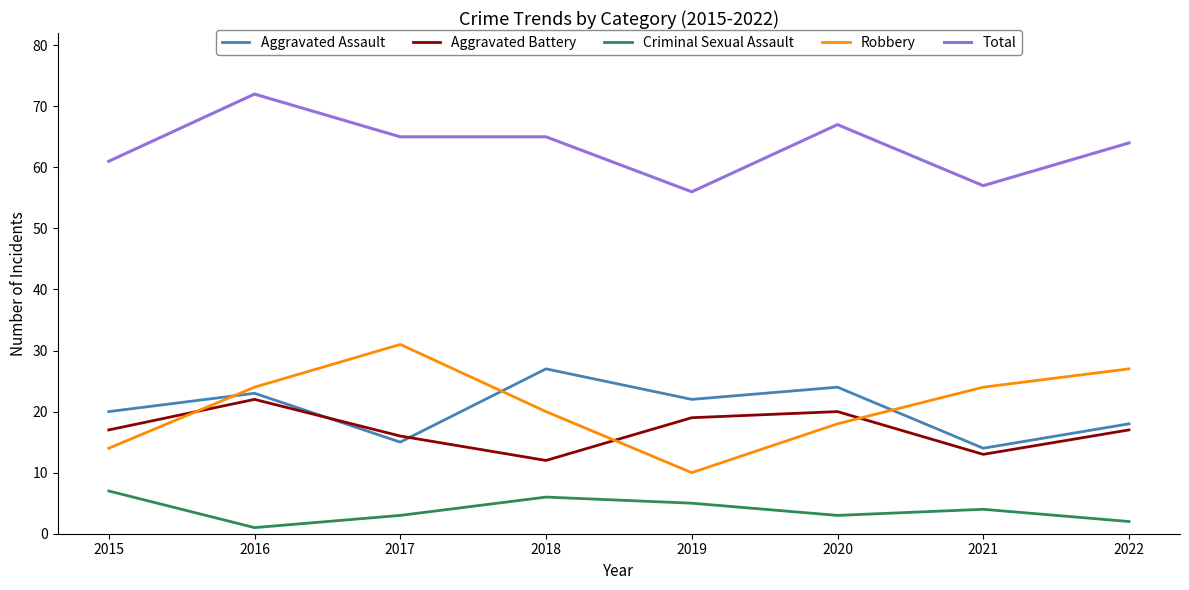

How many values in the Aggravated Assault series are below 22?

4